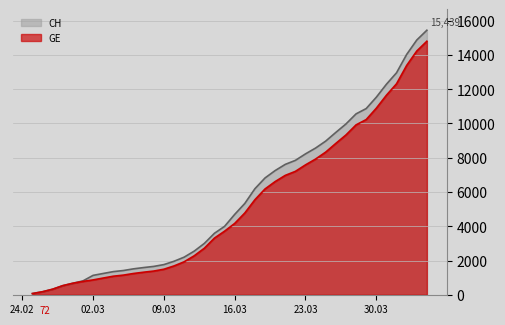

Which series has the largest range (max minus min)?

CH